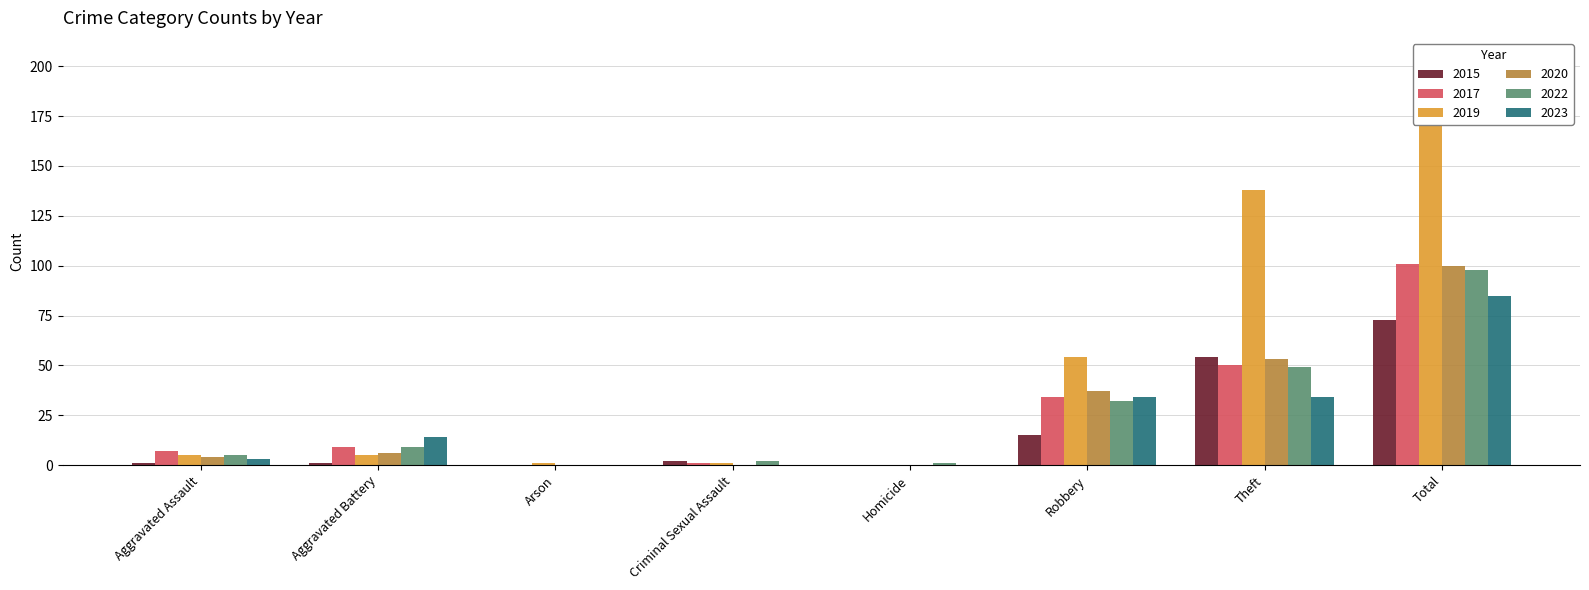

Which has a higher value, Aggravated Battery or Total?

Total